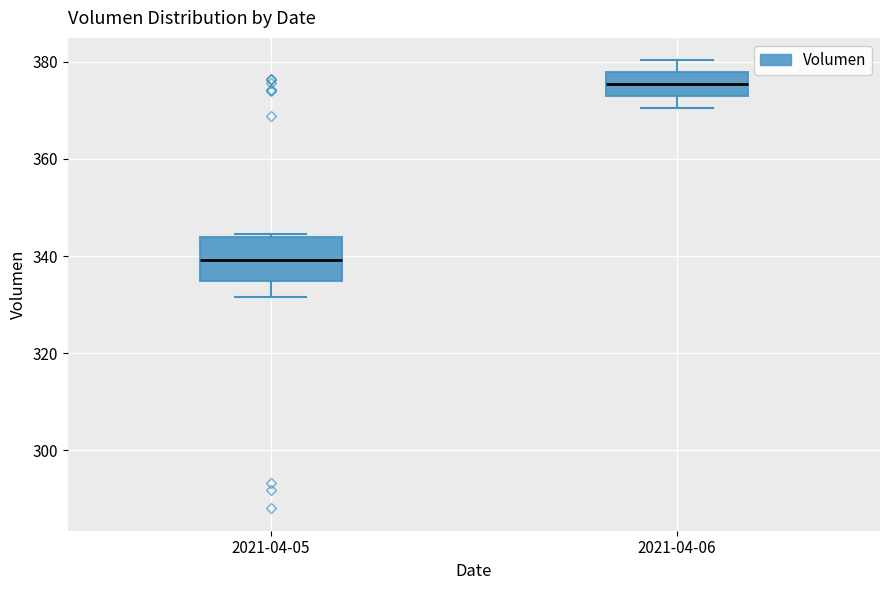

Which box has the lowest median line?

2021-04-05